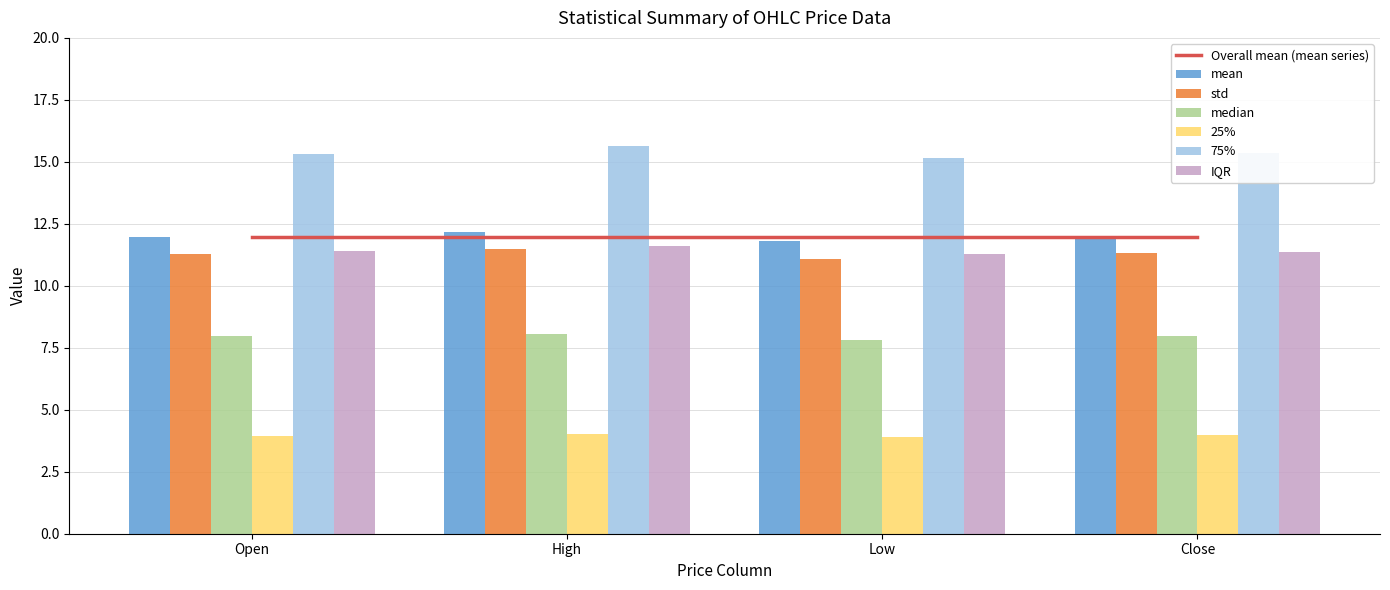

The std series shows 3.9 at Close. True or false?

False